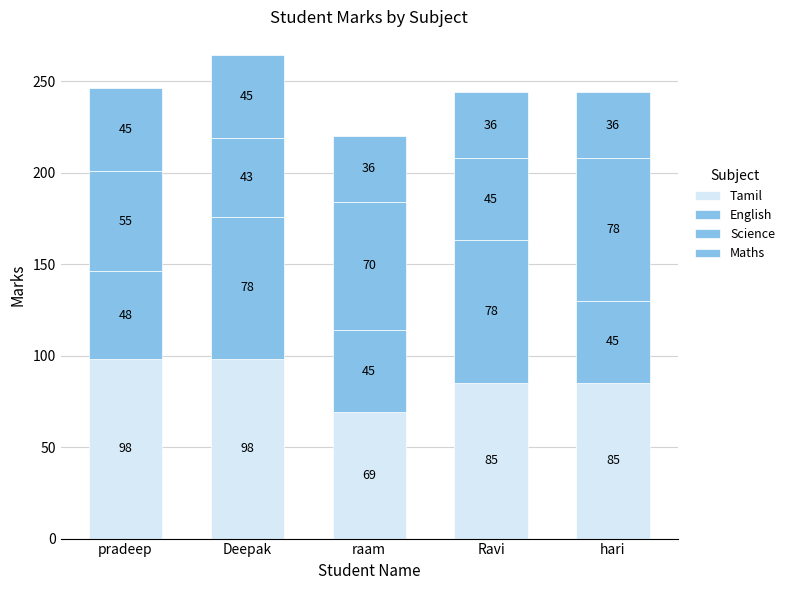

What is the difference between the maximum and minimum values in the Science series?

35